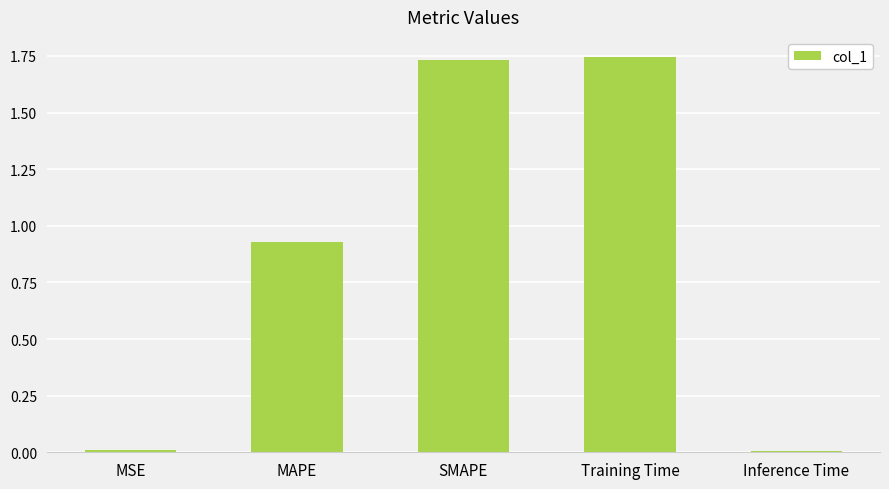

What is the change in value from MAPE to SMAPE?

+0.8